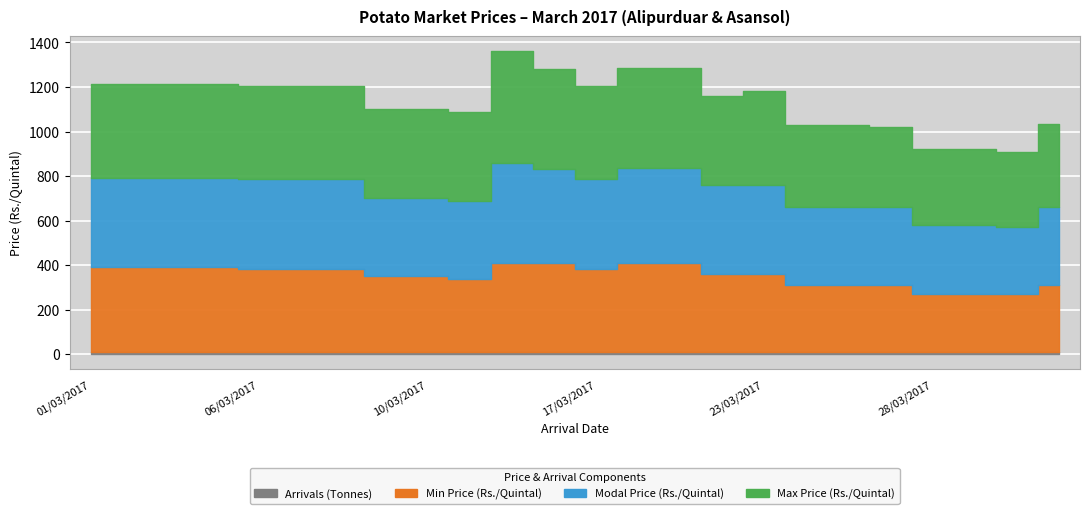

What is the minimum value for Min Price (Alipurduar)?

260